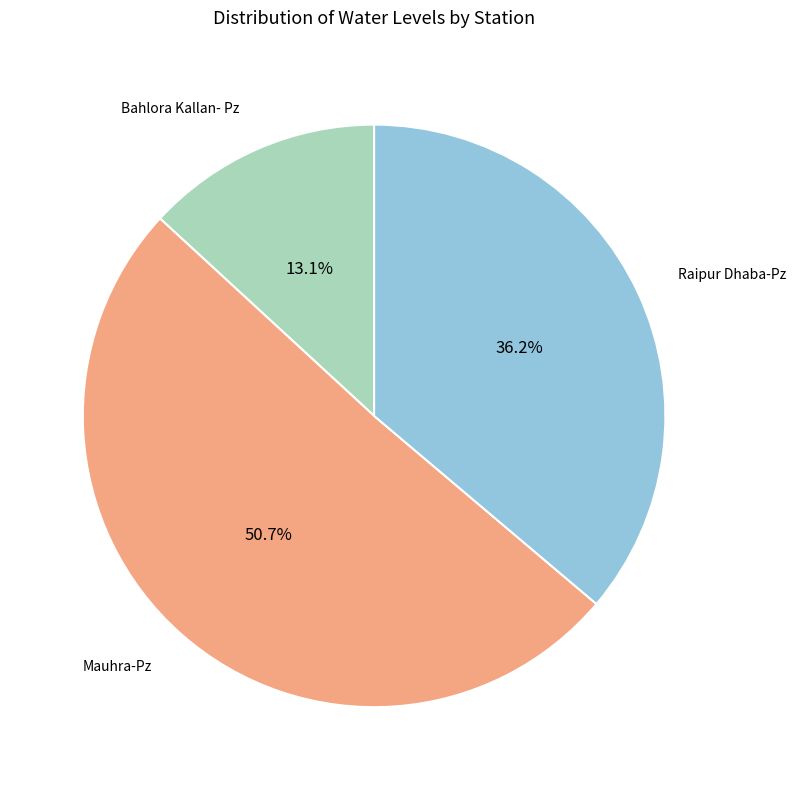

Does any single category account for the majority?

Yes